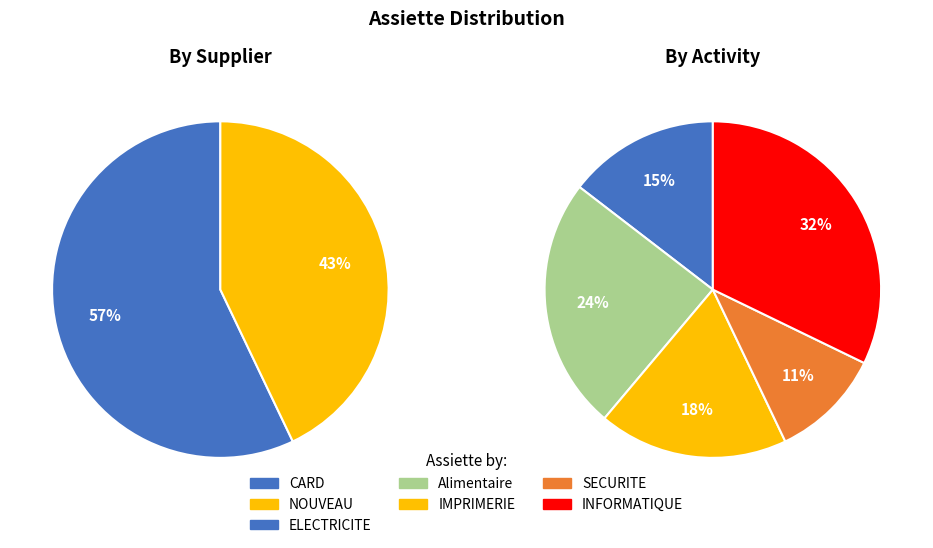

The NOUVEAU (SECURITE) slice represents 11% of the pie. True or false?

True